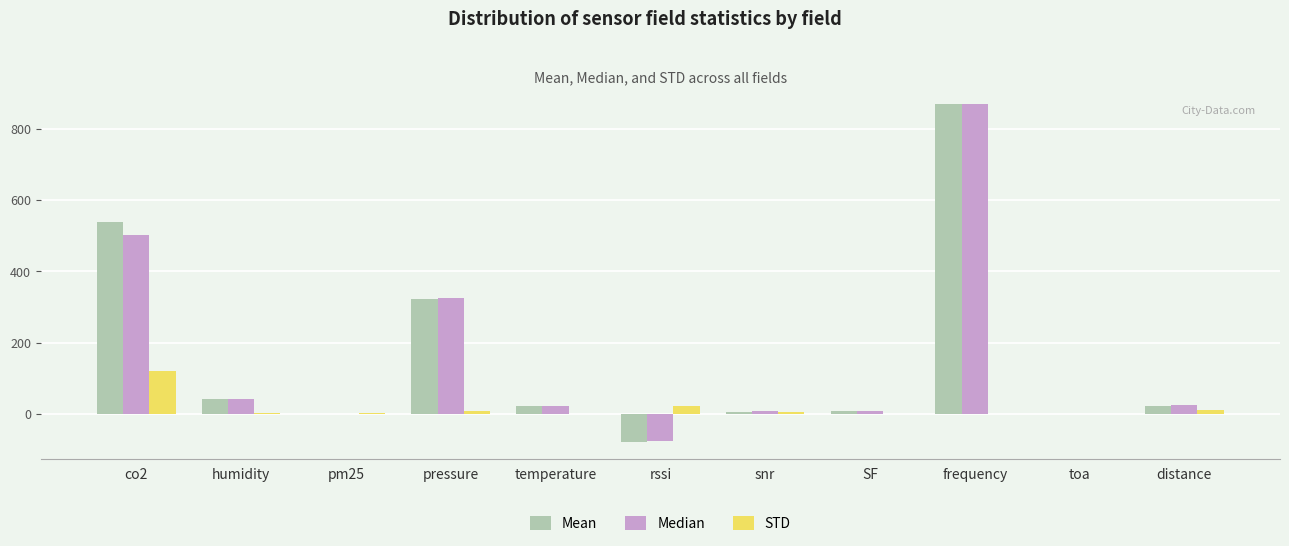

What is the greatest value displayed?

867.9